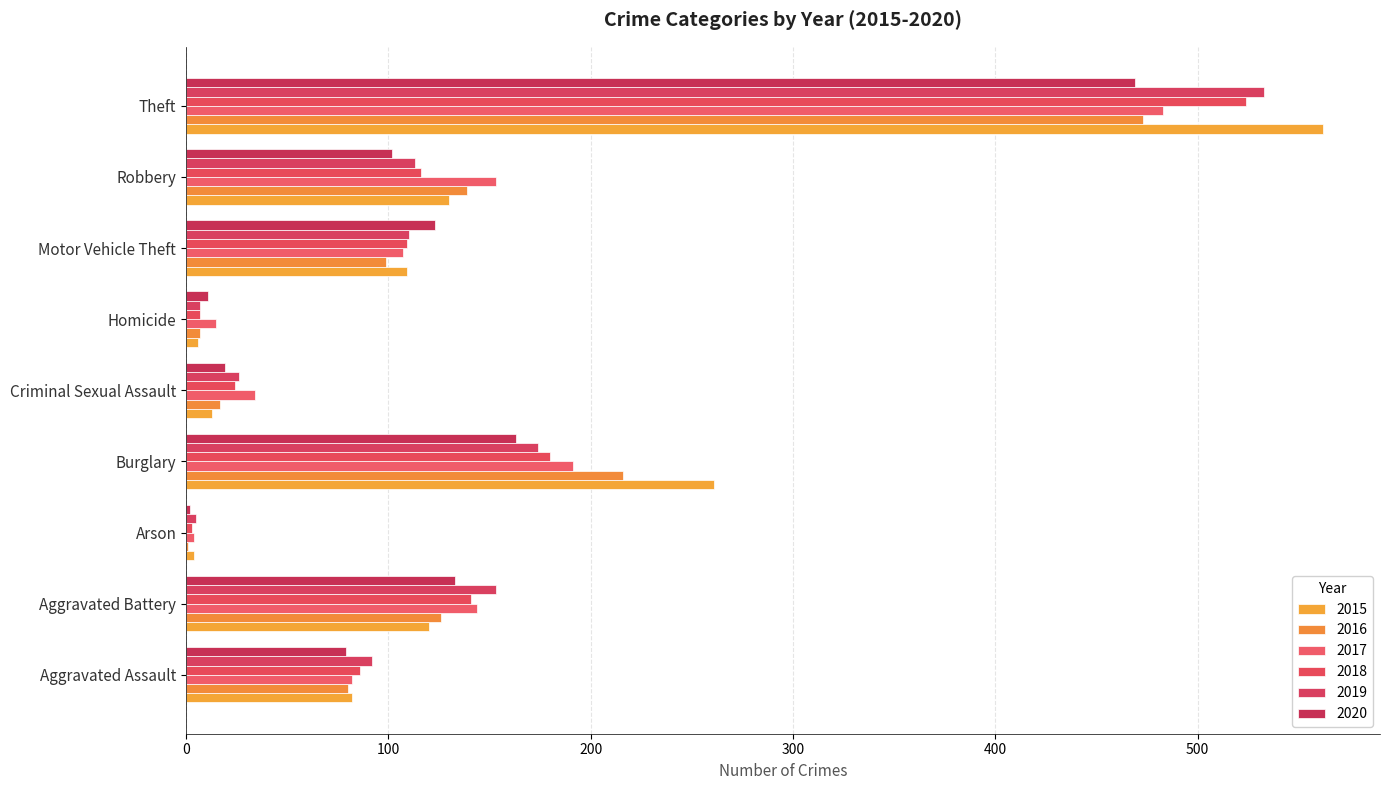

What are all the series names shown in the legend?

2015, 2016, 2017, 2018, 2019, 2020